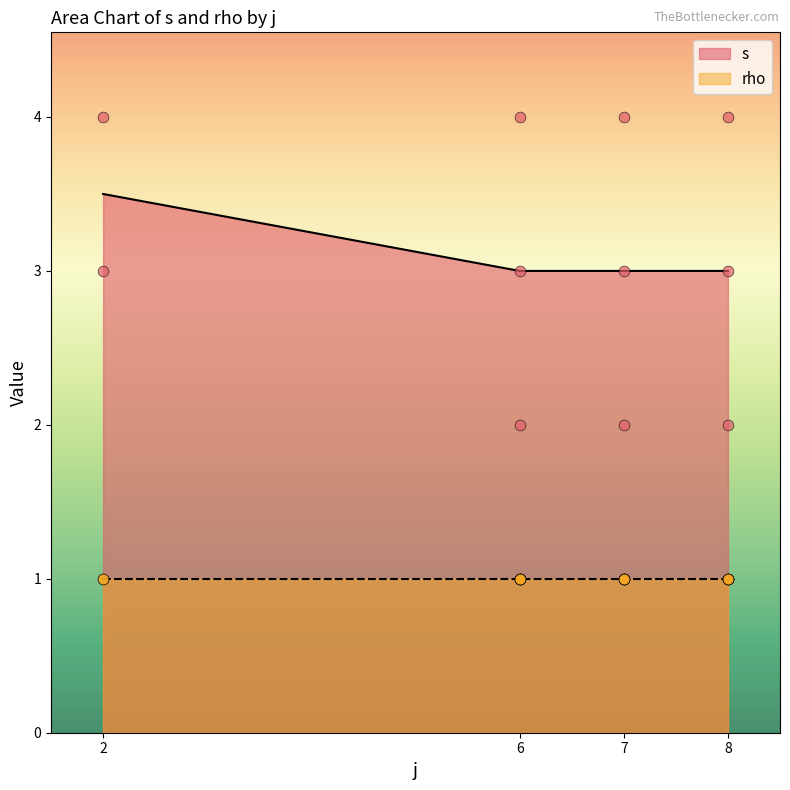

Which has a higher value, 7 or 7?

7